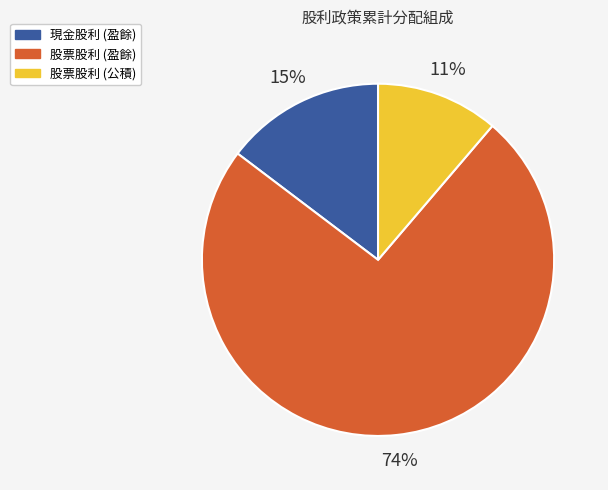

Count the number of slices in the pie.

3